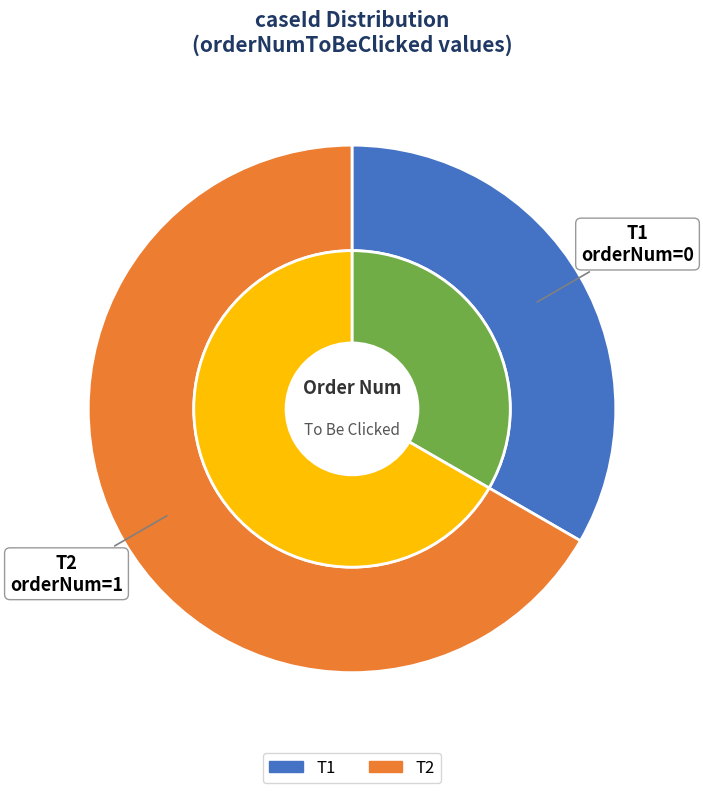

What is the largest slice in the pie chart?

T2